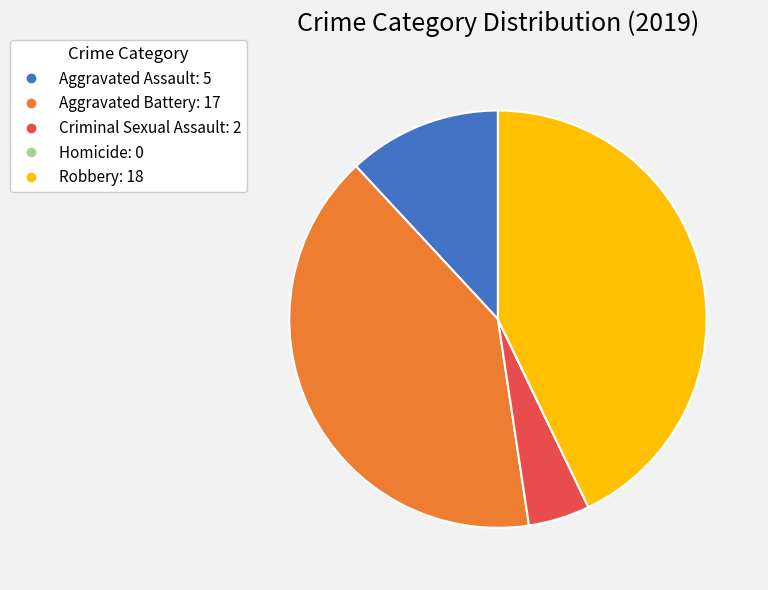

Which slice is the largest?

Robbery